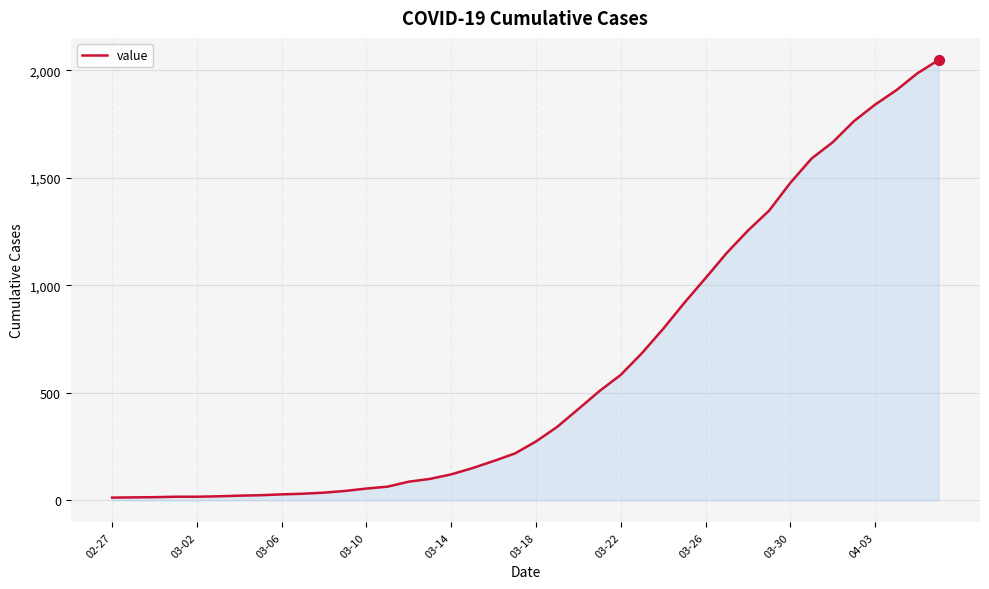

What is the difference between the maximum and minimum values?

2036